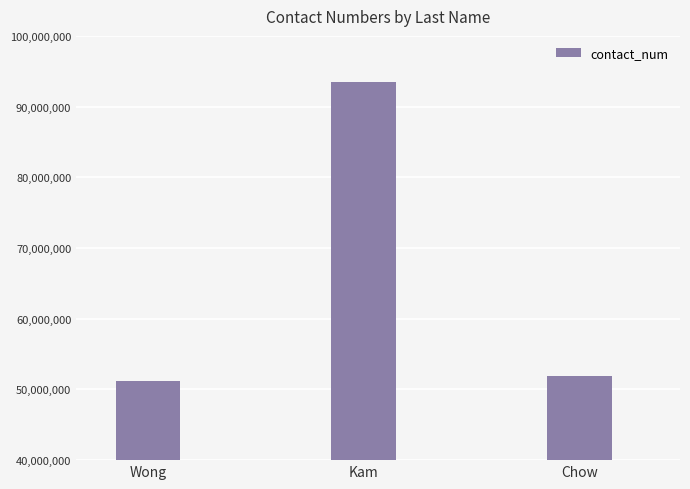

Reading left to right, what are all the values shown in this chart?

51170071	93493702	51906988